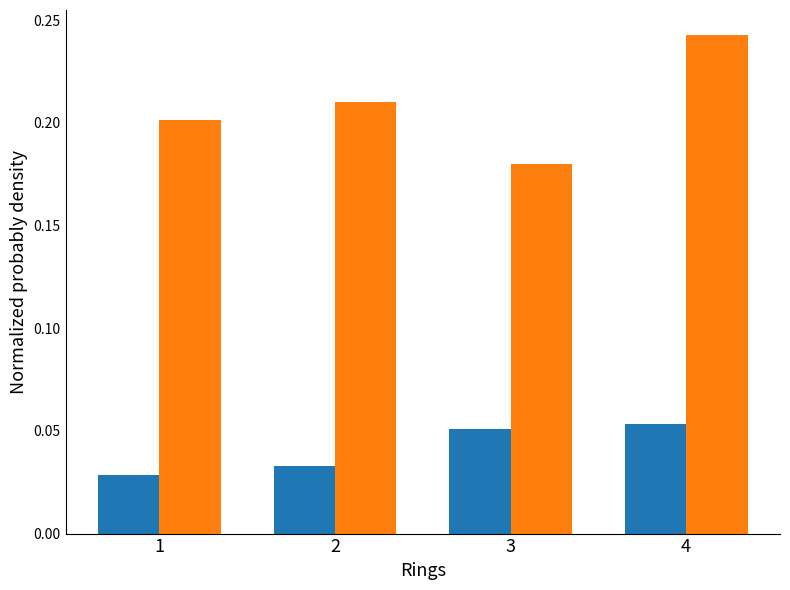

Does the chart contain any negative values?

No